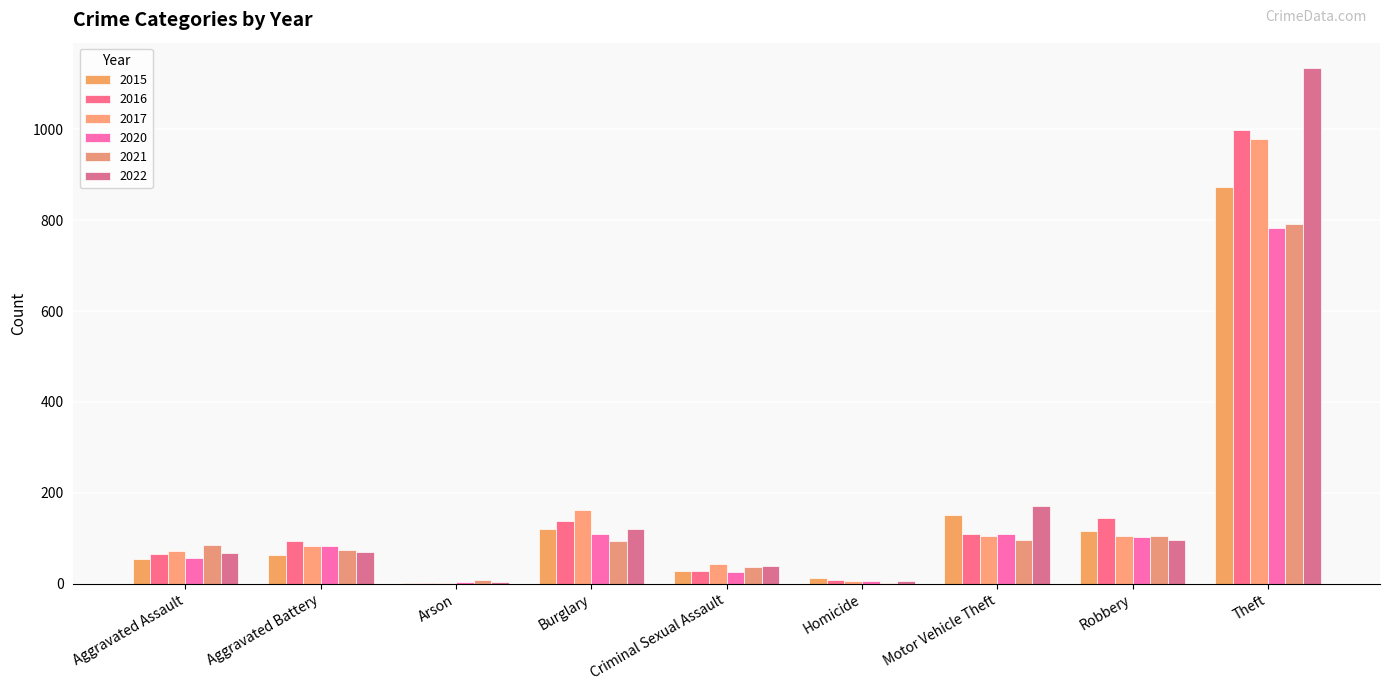

What is the difference between the second highest and minimum values in the 2022 series?

167